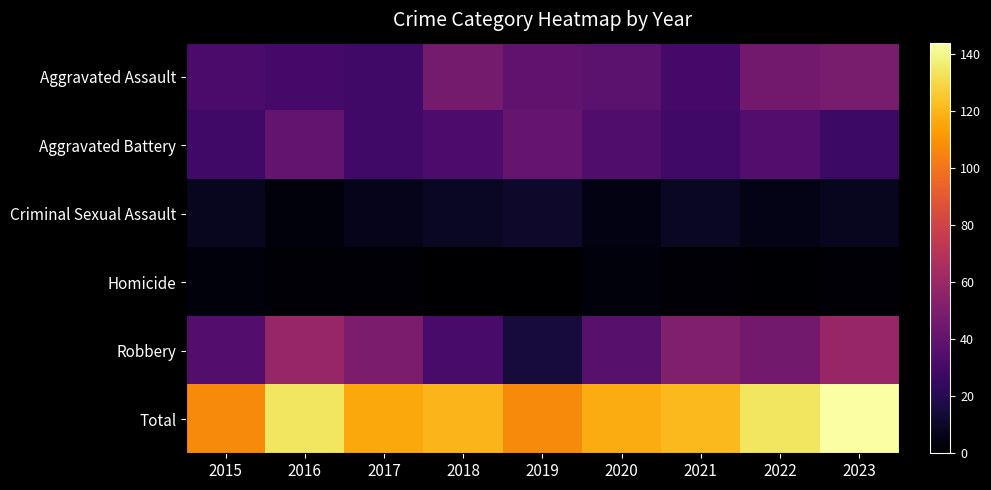

At which category is the sum across all series the highest?

2023